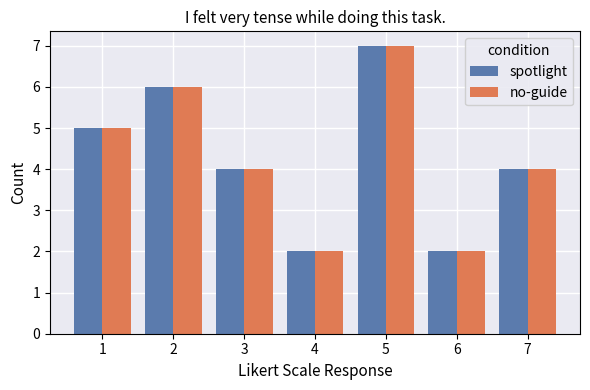

What is the average value of the no-guide series?

4